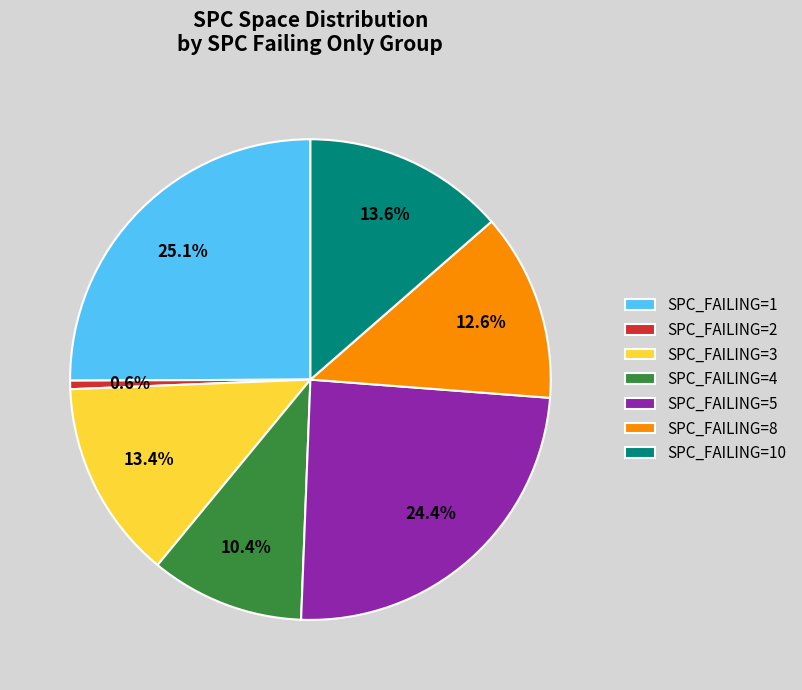

Is there a majority slice in this chart?

No